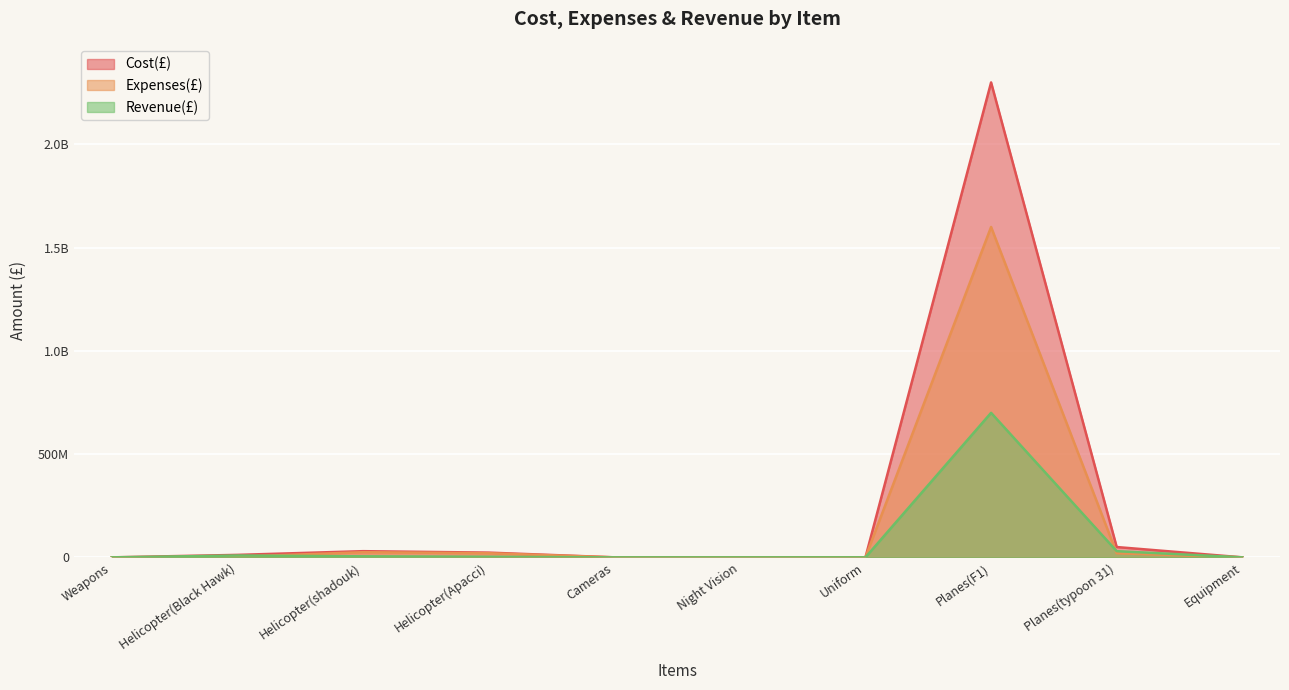

True or false: Cost(£) and Revenue(£) intersect in this chart.

False